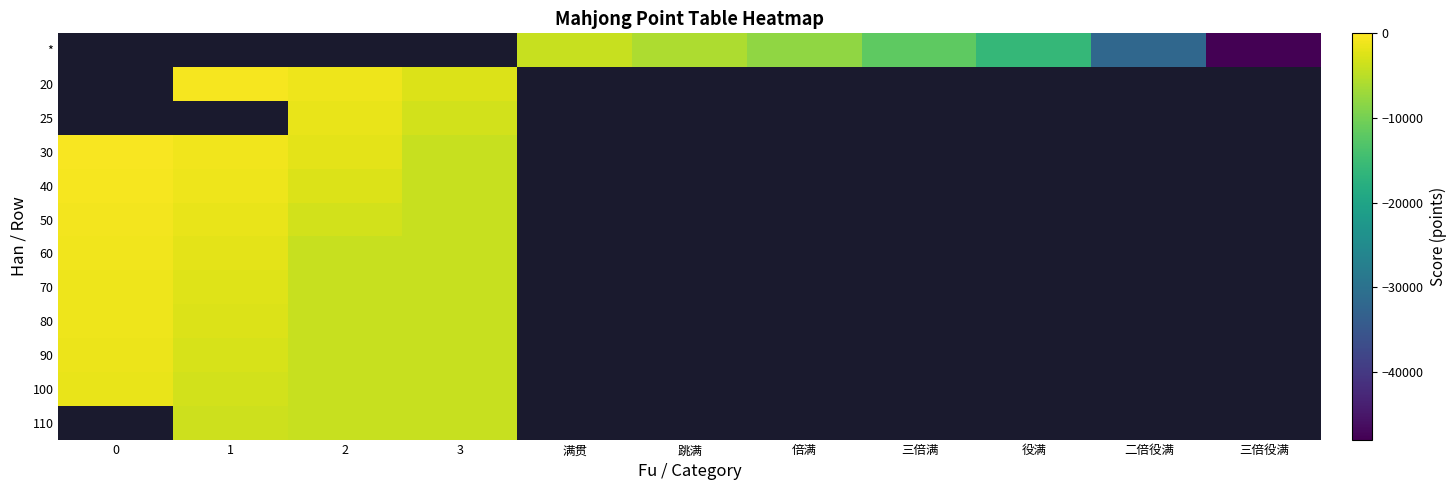

List the series in order of their overall mean, lowest first.

*, 20, 25, 30, 40, 50, 60, 70, 80, 90, 100, 110